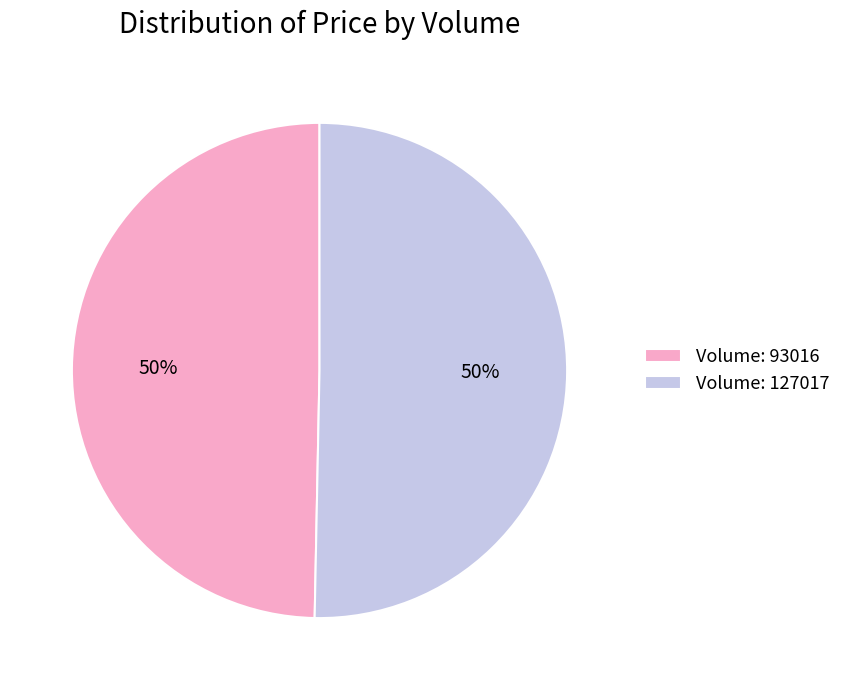

Approximately how many times larger is the value at Volume: 127017 compared to Volume: 93016?

1.0